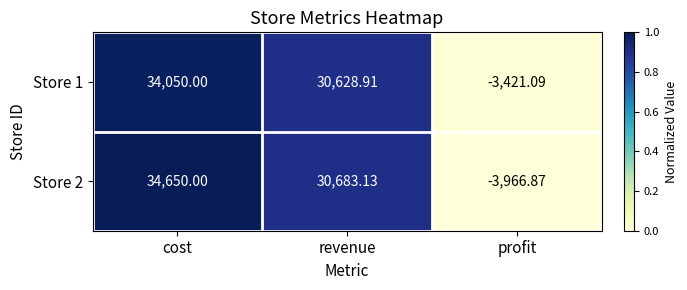

At which label is Store 1 closest to 15314?

revenue